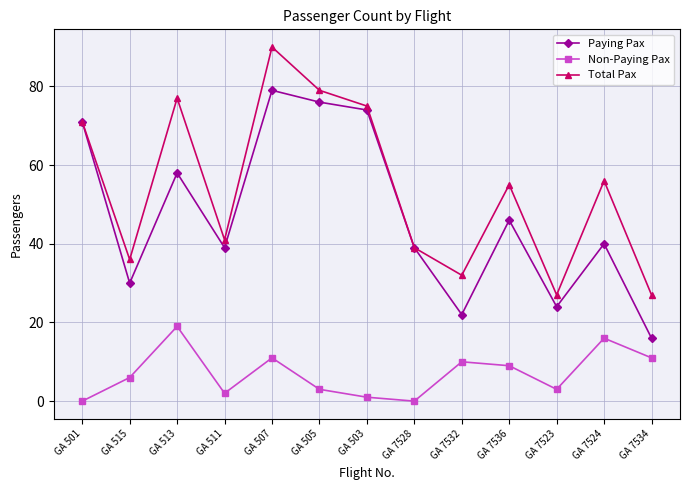

How many categories are shown in the chart?

13